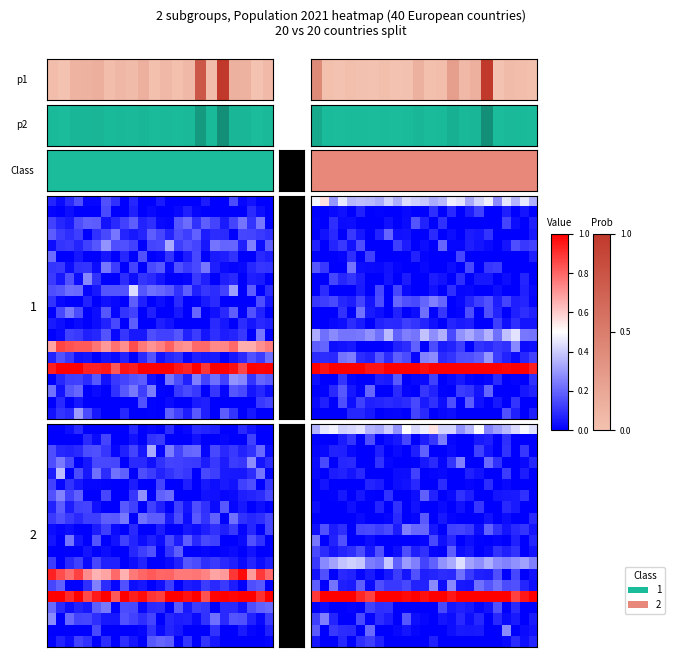

At how many categories does at least one series exceed 0?

25